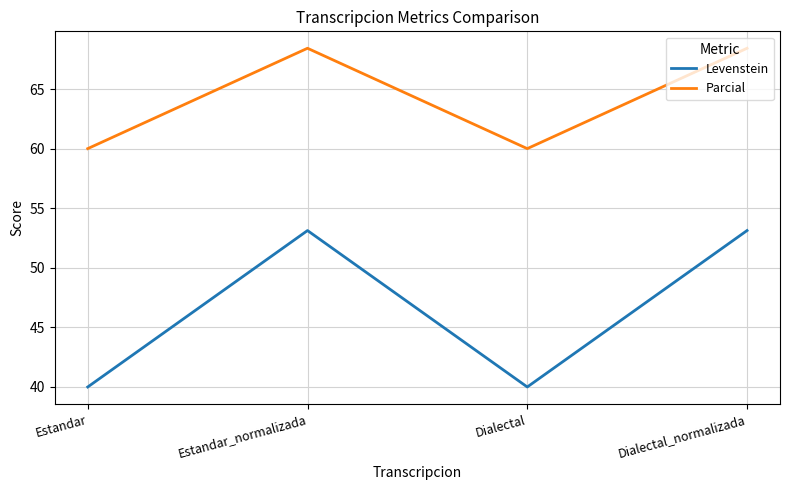

Rank the series at Dialectal from highest to lowest value.

Parcial, Levenstein